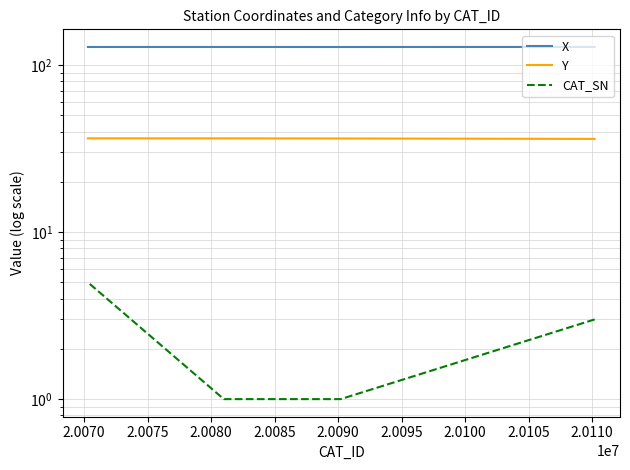

What is the sum of the X values at 2.0075 and 2.0070?

256.6